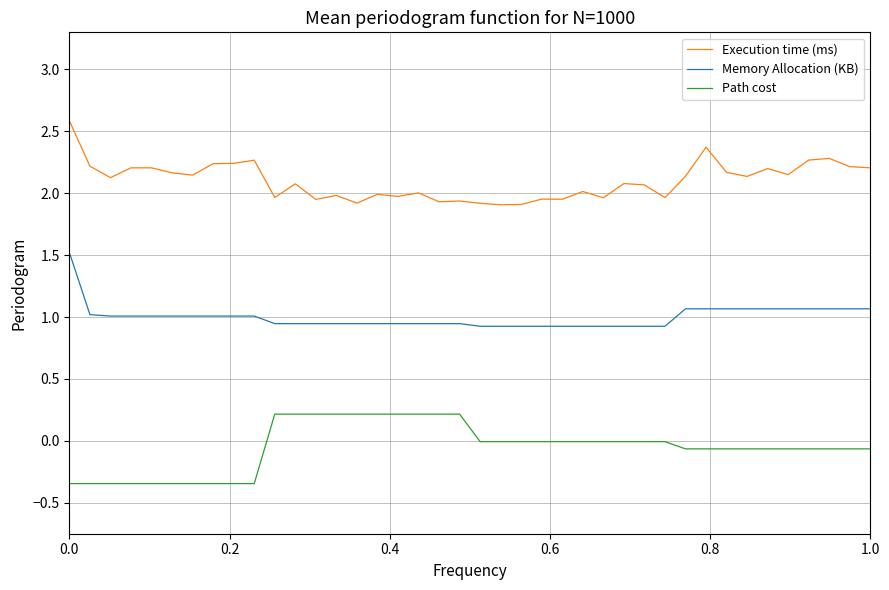

True or false: Execution time (ms) and Memory Allocation (KB) intersect in this chart.

False